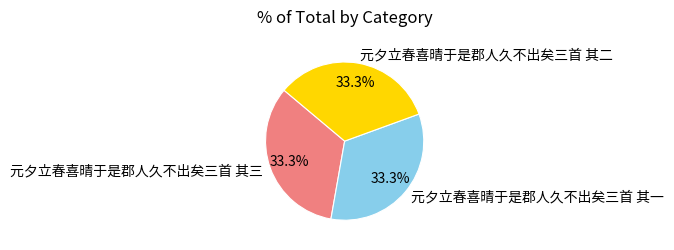

What is the ratio of the value at 元夕立春喜晴于是郡人久不出矣三首 其三 to the value at 元夕立春喜晴于是郡人久不出矣三首 其一?

1.0